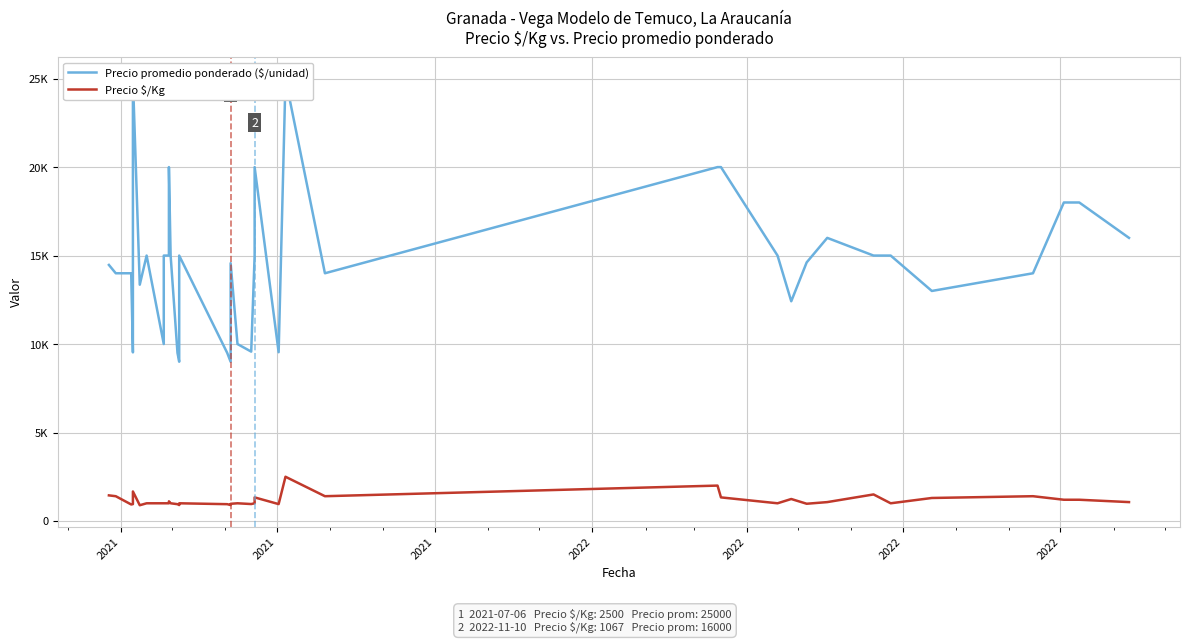

Is it true that Precio promedio ponderado ($/unidad) equals 8570 at 34?

False